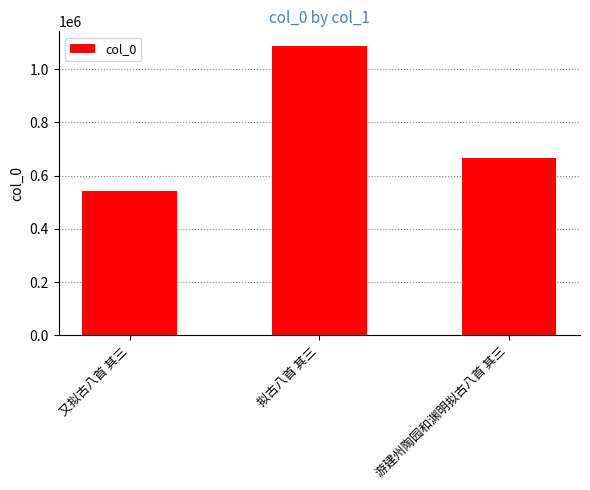

Count the number of data series in this chart.

1